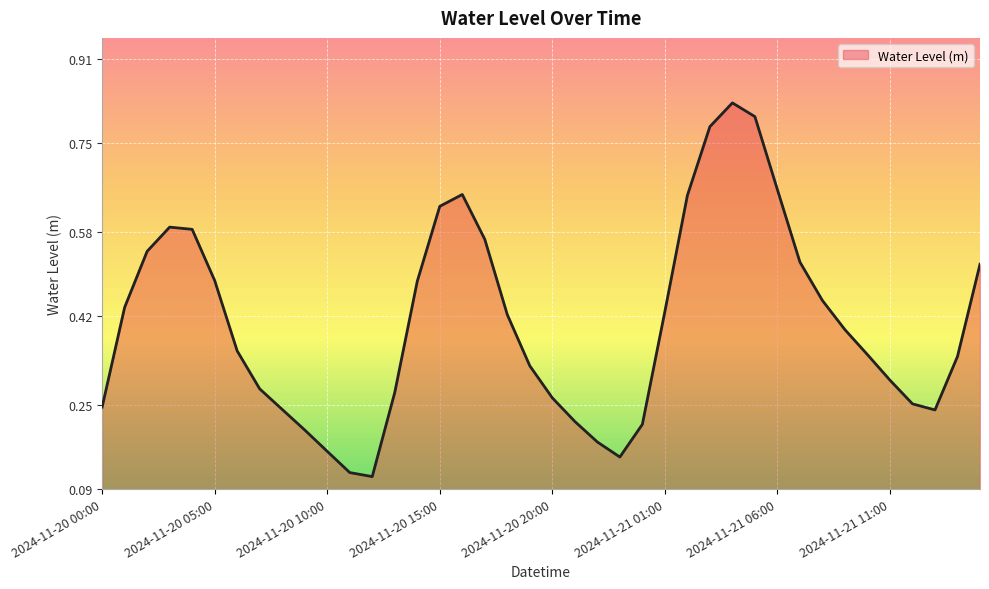

Where is the data nearest to the value 0?

2024-11-20 12:00